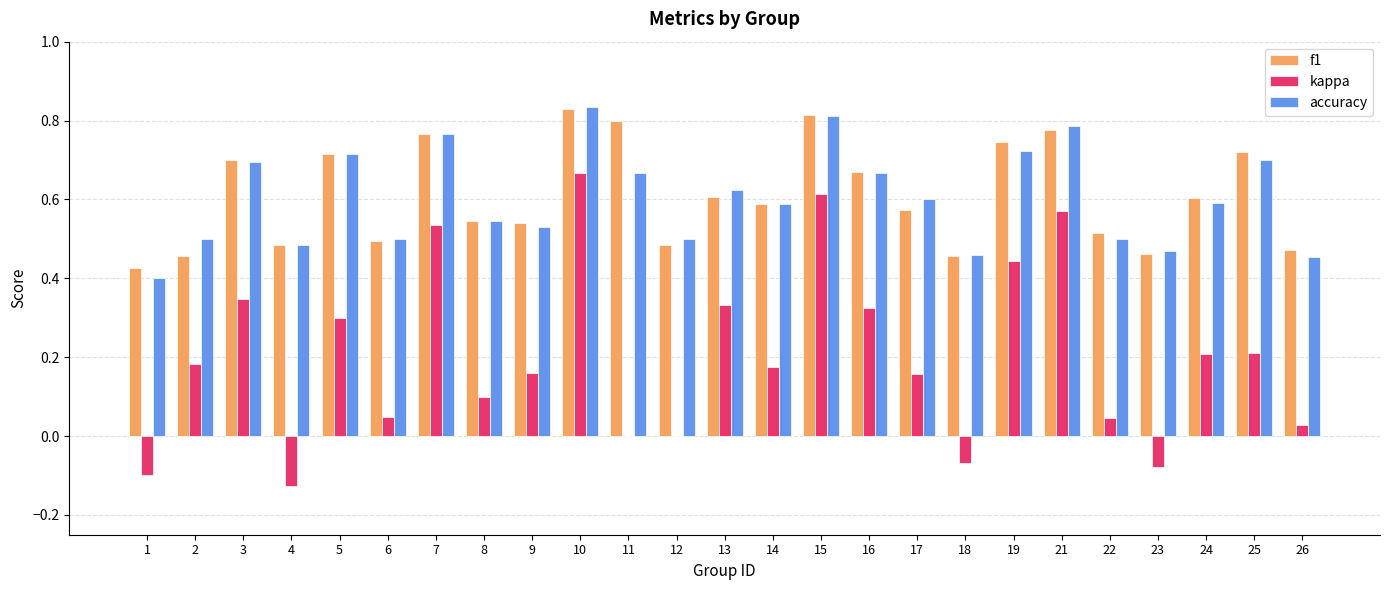

Which series changed the most between 7 and 8?

kappa